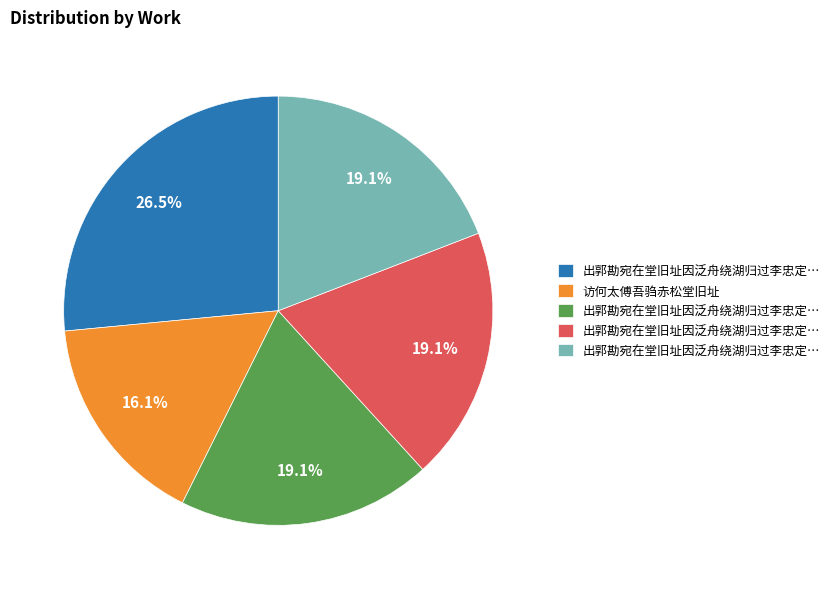

Is there any slice that represents more than half of the pie?

No